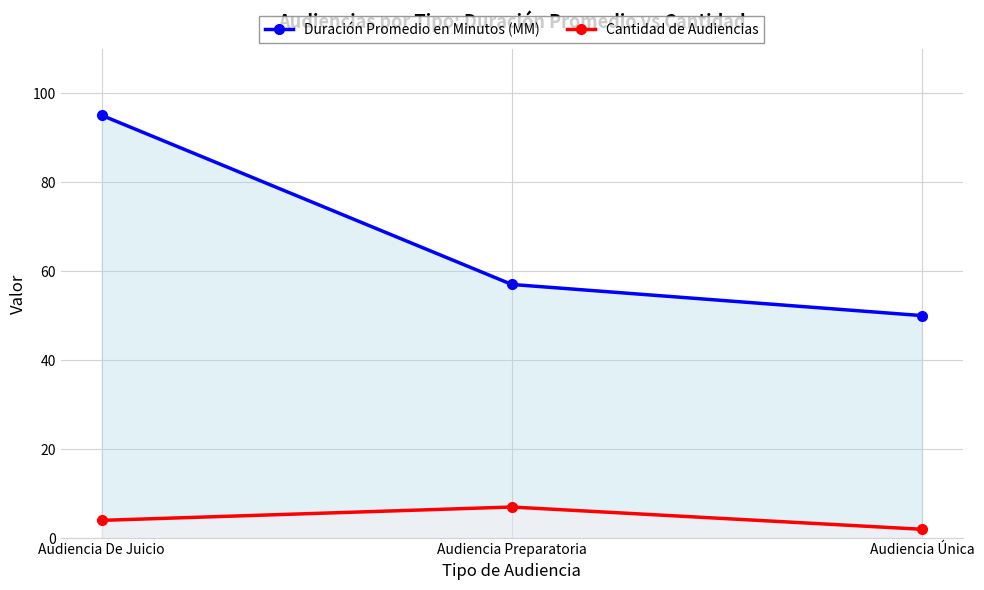

Which category has the lowest value across all series?

Audiencia Única